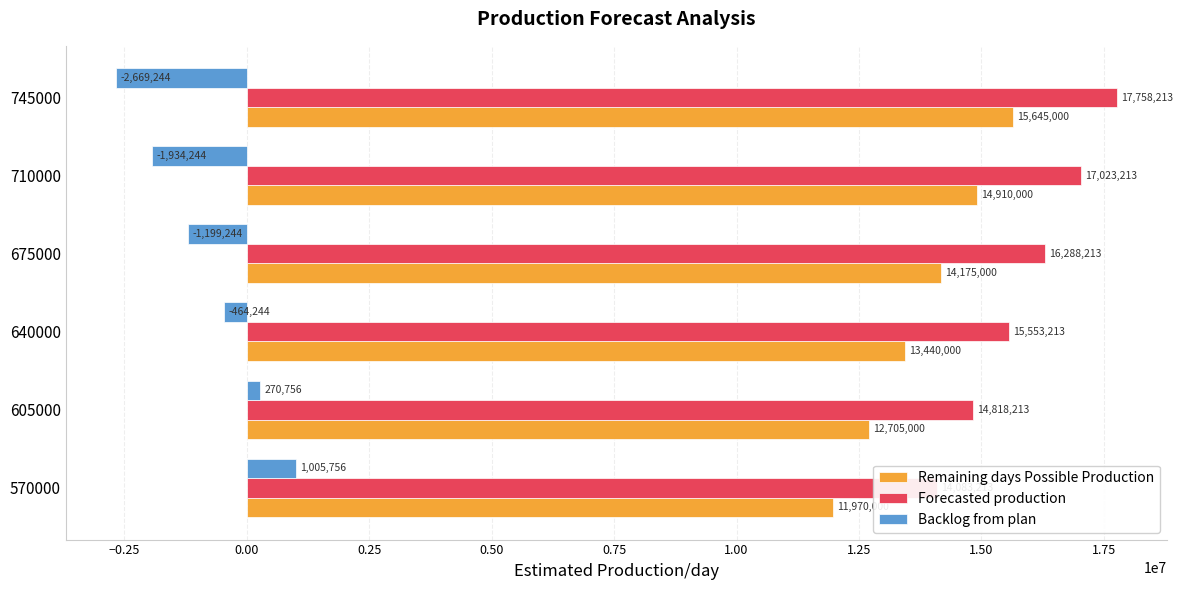

Which series has the largest total across all categories?

Forecasted production